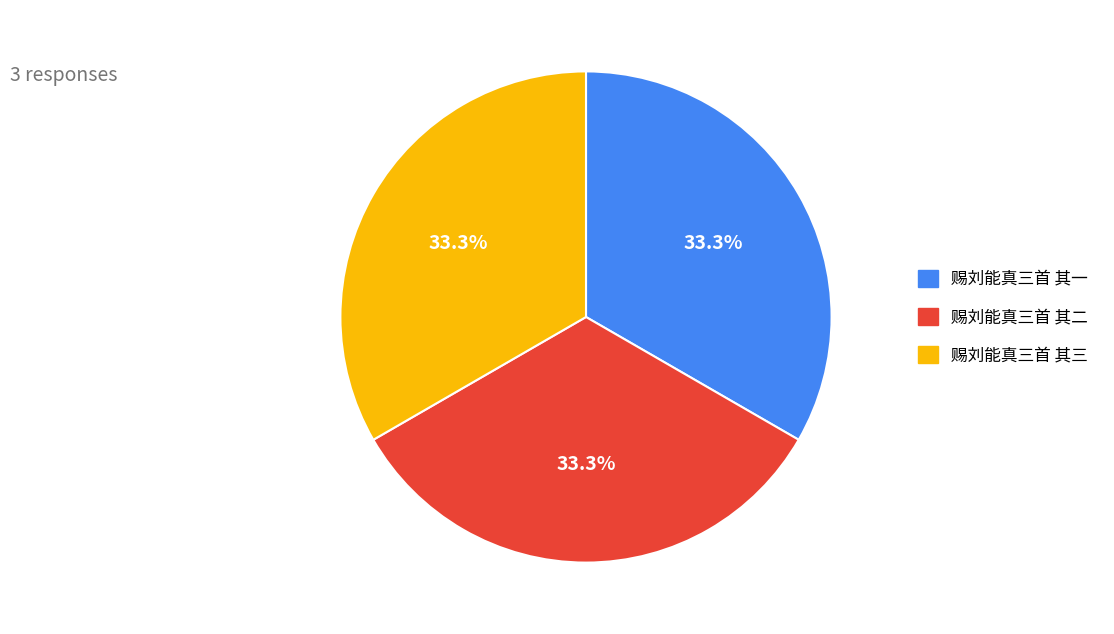

What is the ratio of the value at 赐刘能真三首 其一 to the value at 赐刘能真三首 其三?

1.0